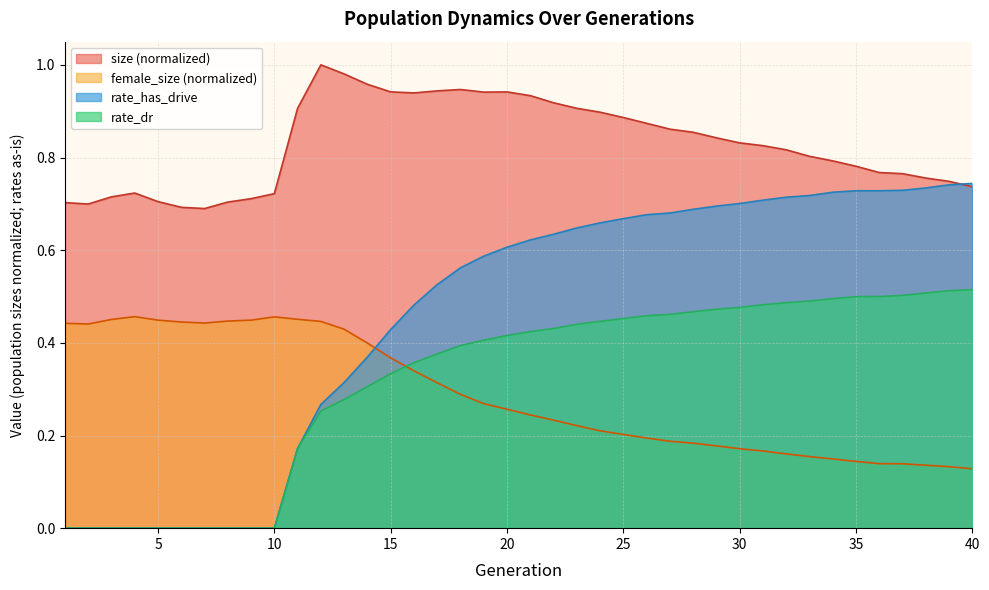

How many times do rate_has_drive and size cross each other?

1